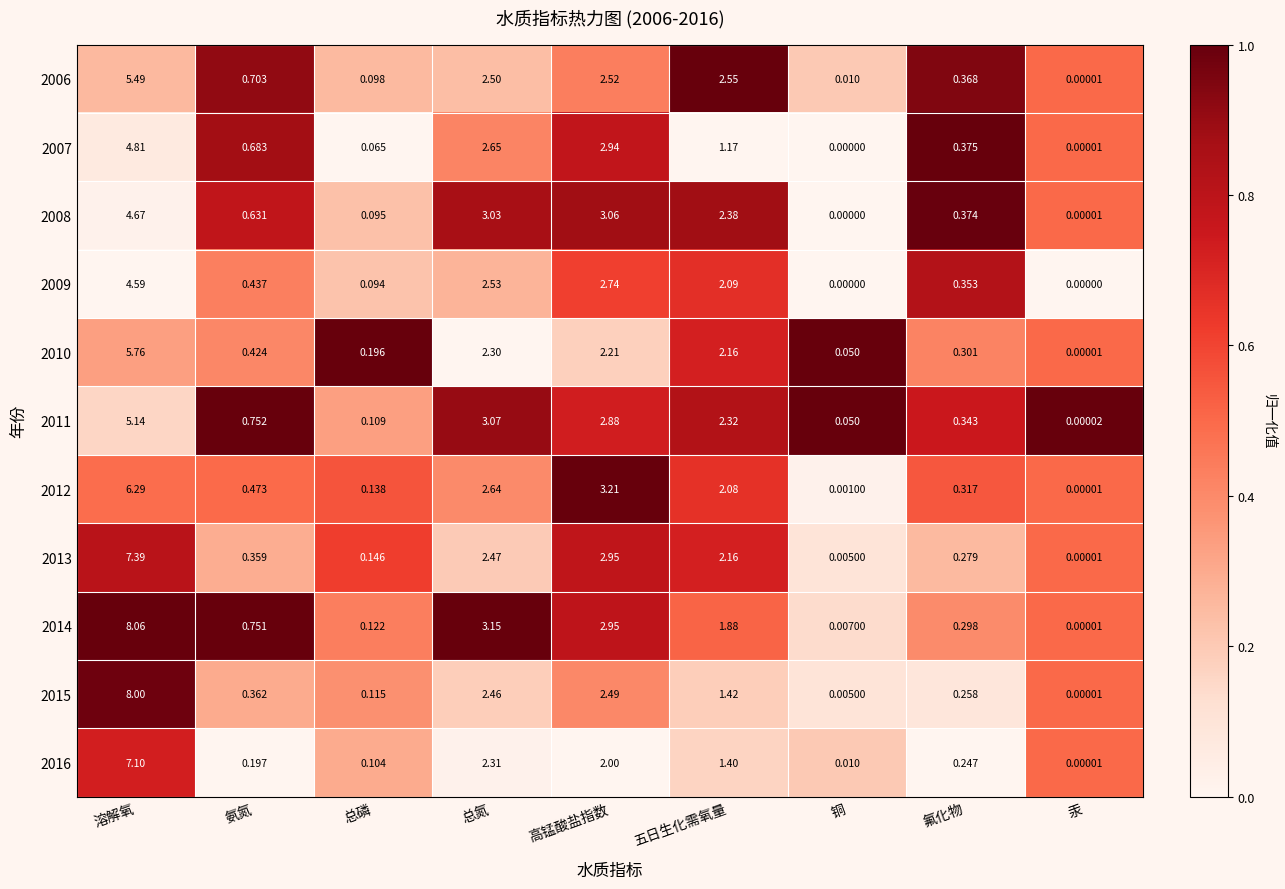

At how many categories does at least one series exceed 0?

9